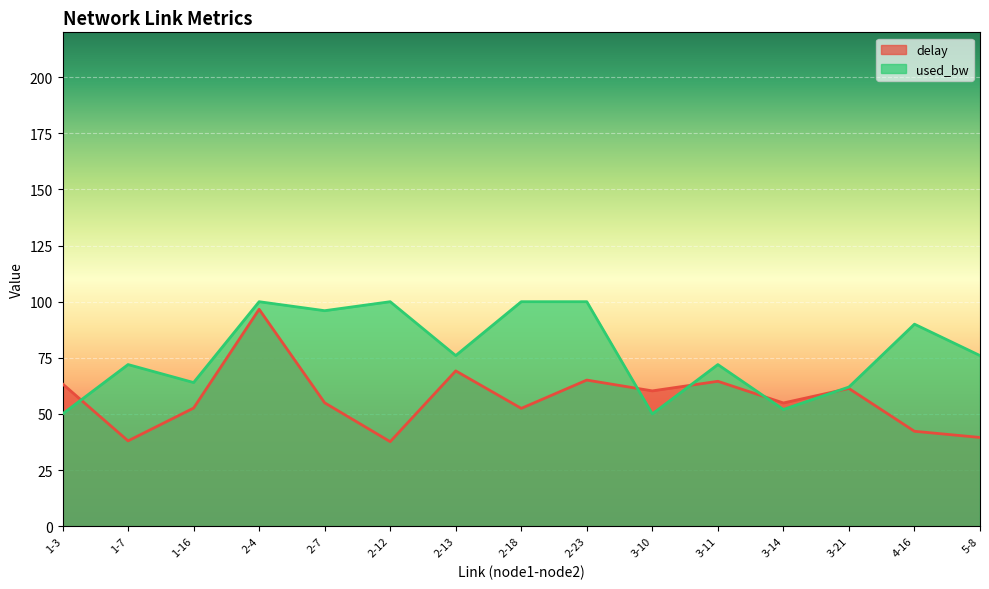

Does the chart display data point markers on the line(s)?

No